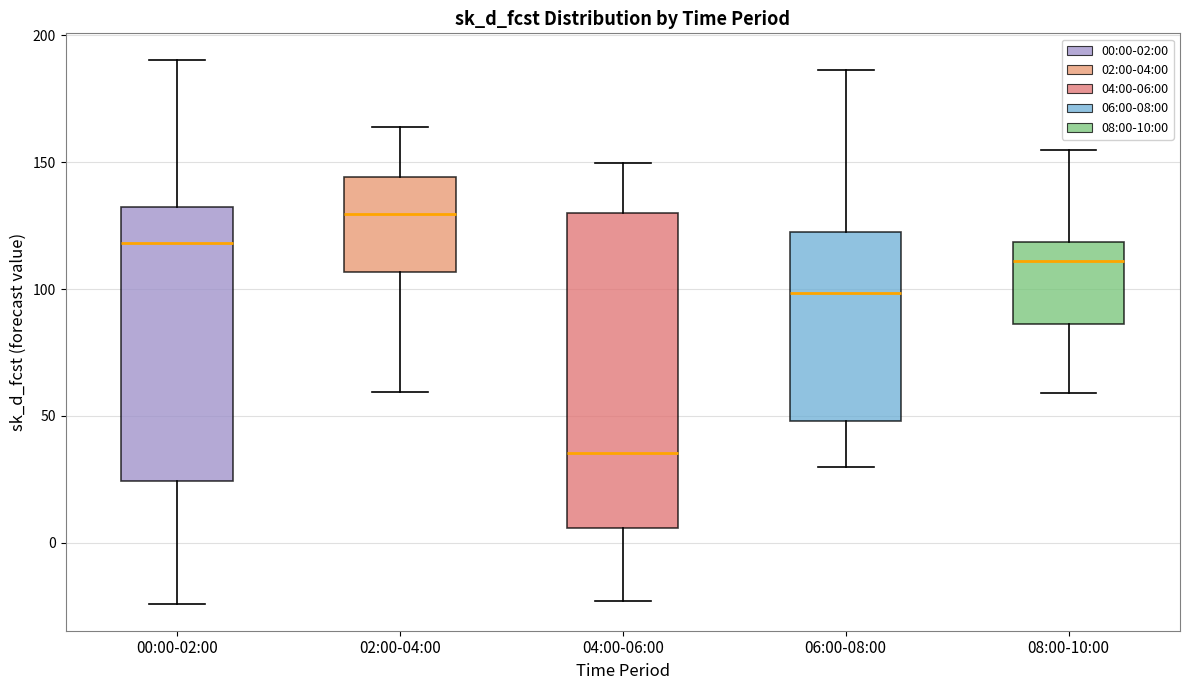

Reading left to right, read every box against the y-axis: the position of its median line, the range the box covers, and the ends of its whiskers. The values are not printed on the chart, so give them approximately, as read against the axis.

00:00-02:00: median 120, box 25 to 130, whiskers -25 to 190
02:00-04:00: median 130, box 105 to 145, whiskers 60 to 165
04:00-06:00: median 35, box 5 to 130, whiskers -25 to 150
06:00-08:00: median 100, box 50 to 120, whiskers 30 to 185
08:00-10:00: median 110, box 85 to 120, whiskers 60 to 155